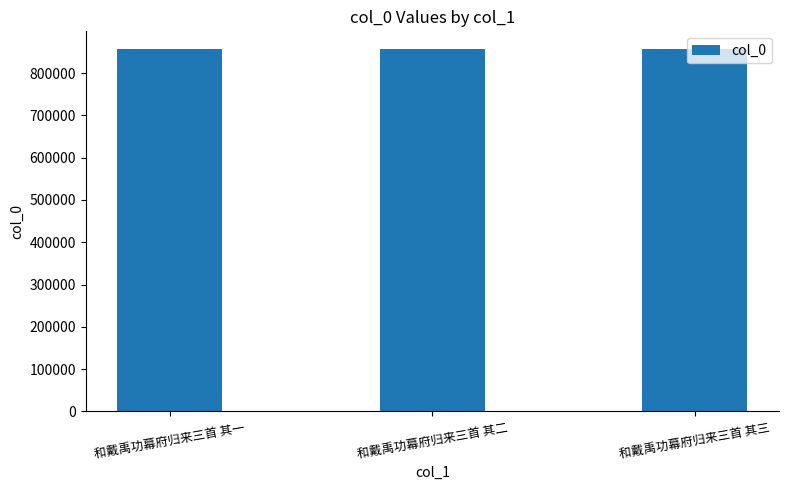

Approximately how many times larger is the value at 和戴禹功幕府归来三首 其三 compared to 和戴禹功幕府归来三首 其一?

1.0